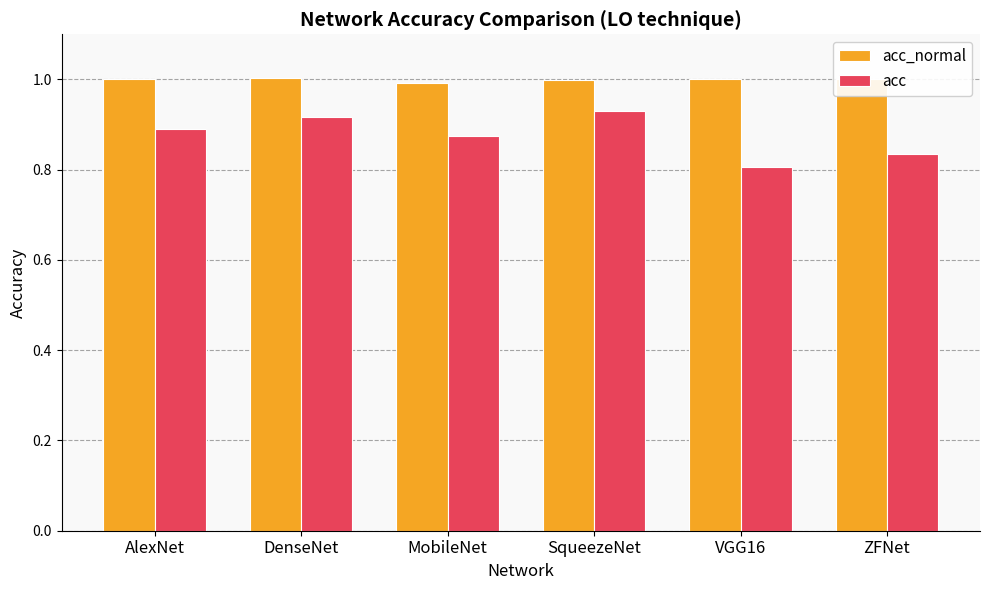

The acc_normal series shows 1.0 at DenseNet. True or false?

True